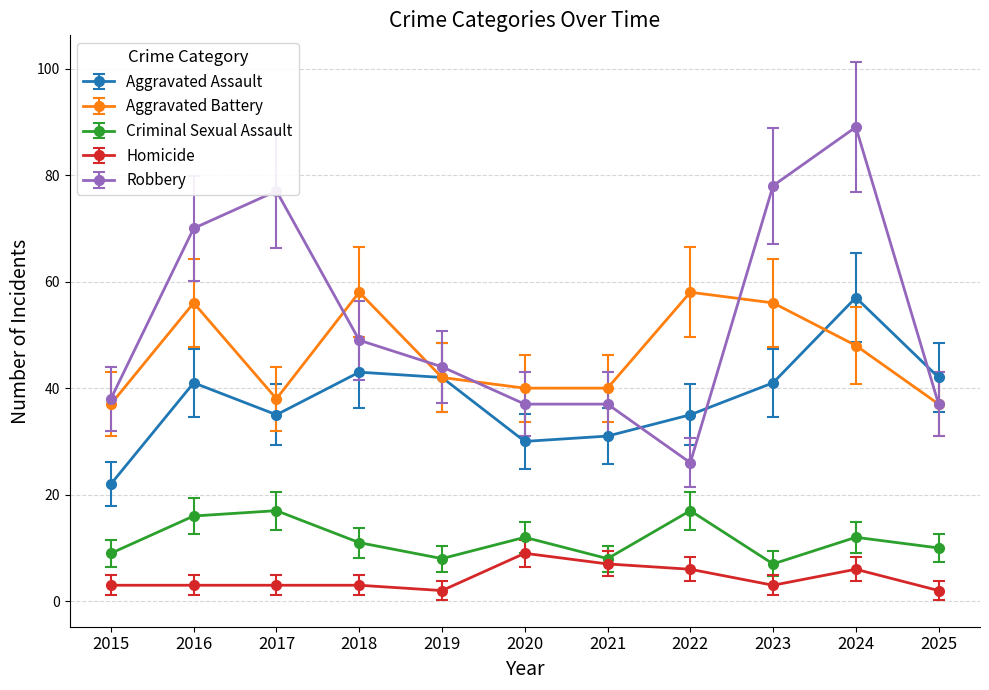

Which series has the largest range (max minus min)?

Robbery